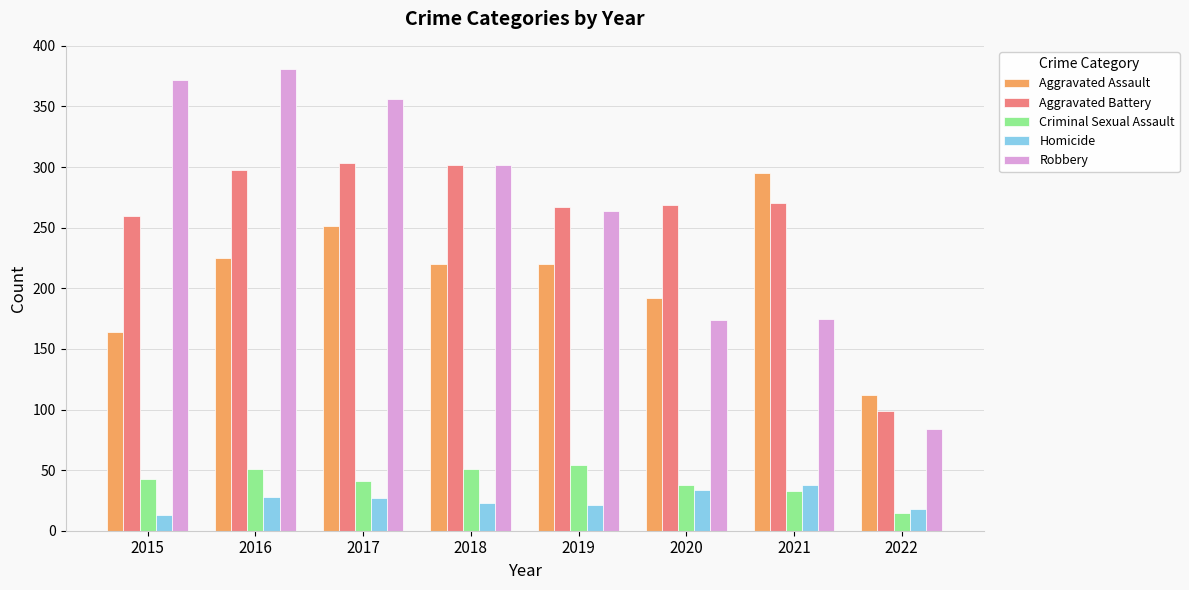

Where does the Homicide series first go above 27?

2016